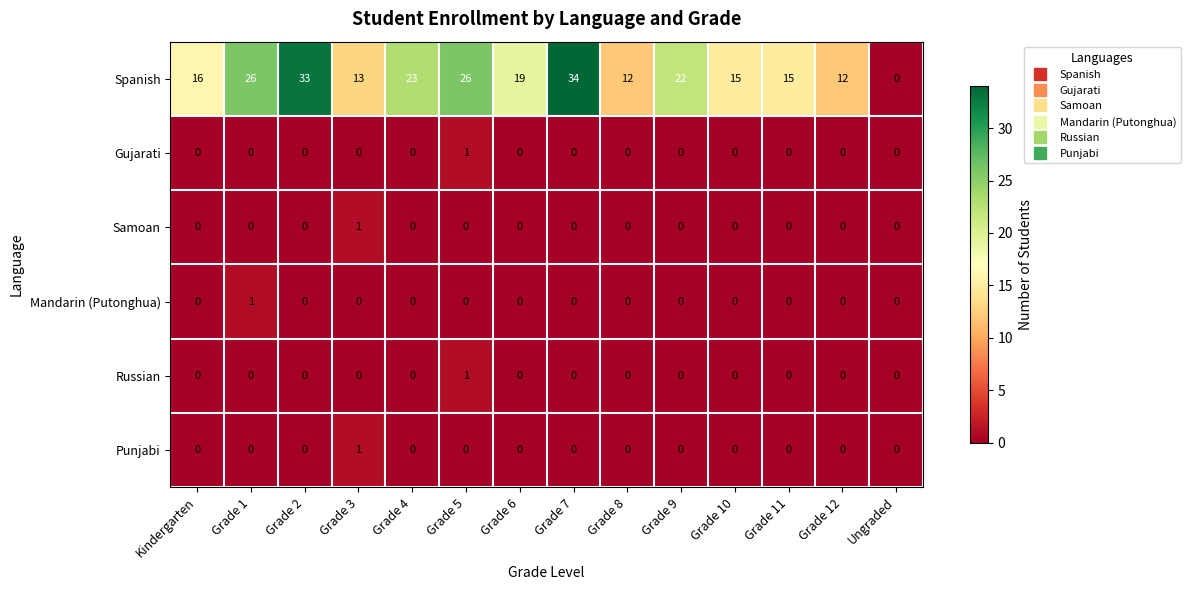

What is the spread (max minus min) of values at Grade 7?

34